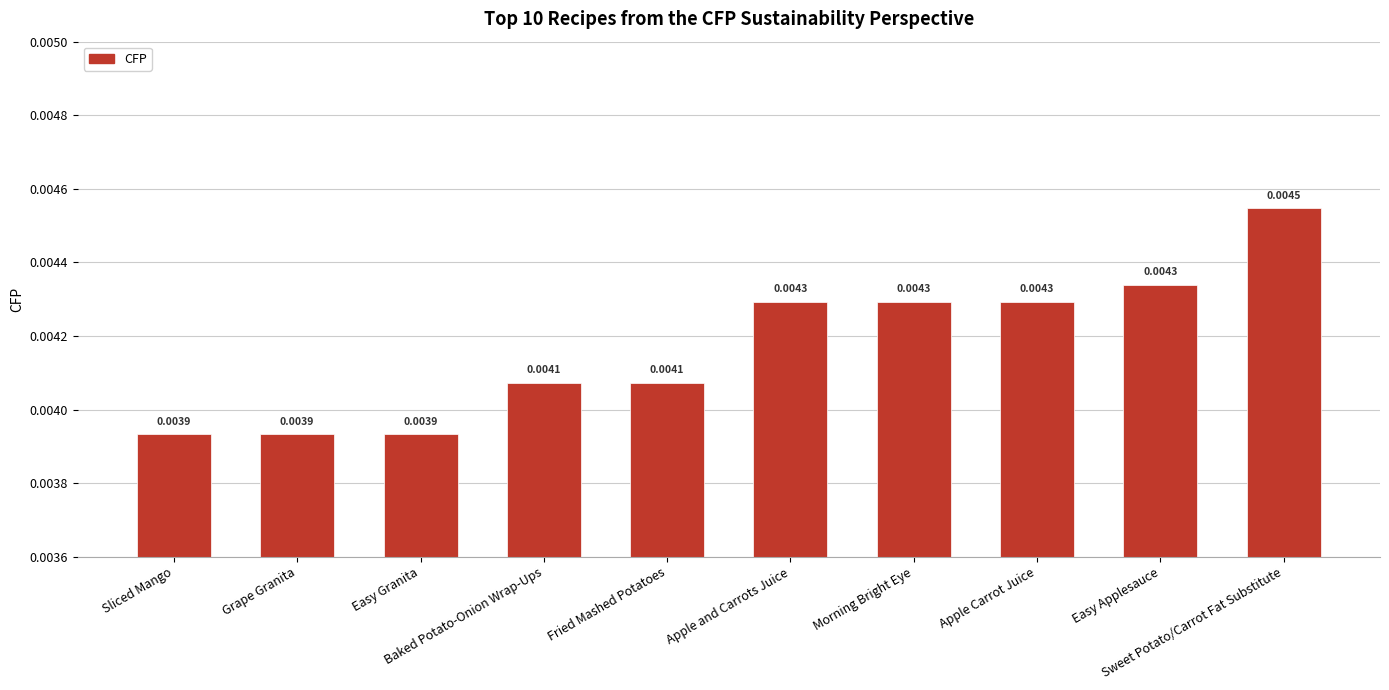

The value at Apple and Carrots Juice is 0.0. True or false?

True